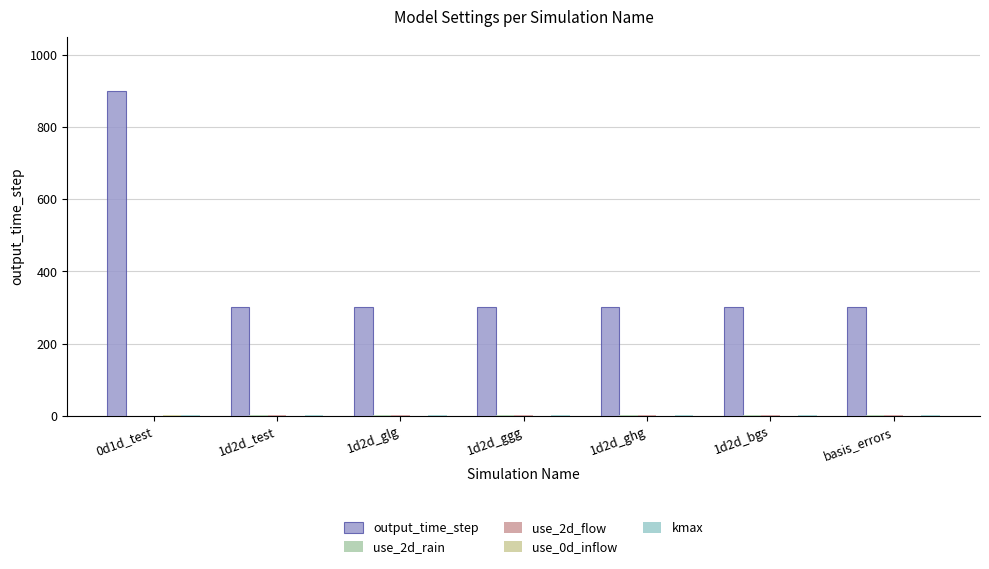

List the series in order of their peak value, lowest first.

use_2d_rain, use_2d_flow, use_0d_inflow, kmax, output_time_step